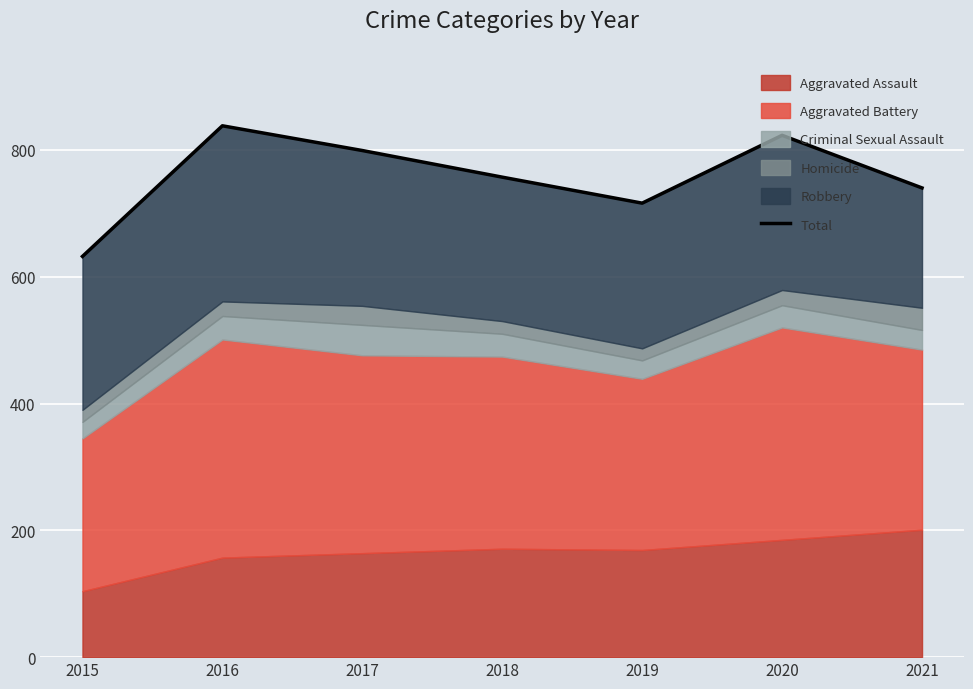

How many data points are less than 757?

3